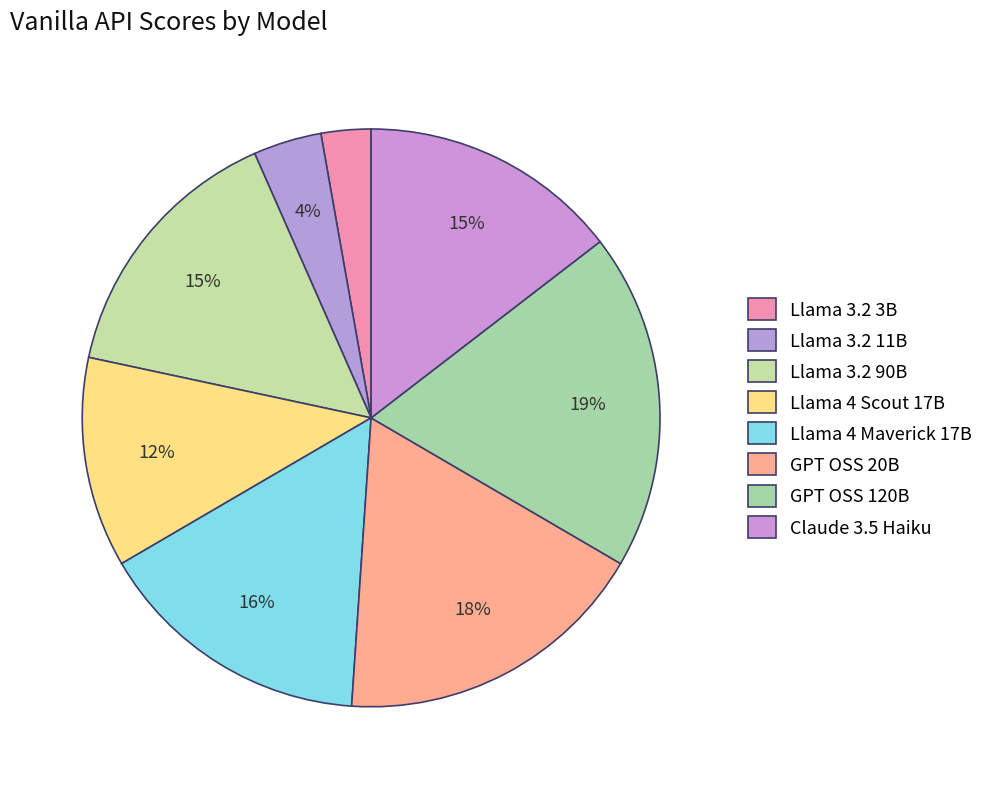

How many segments does this pie chart have?

8